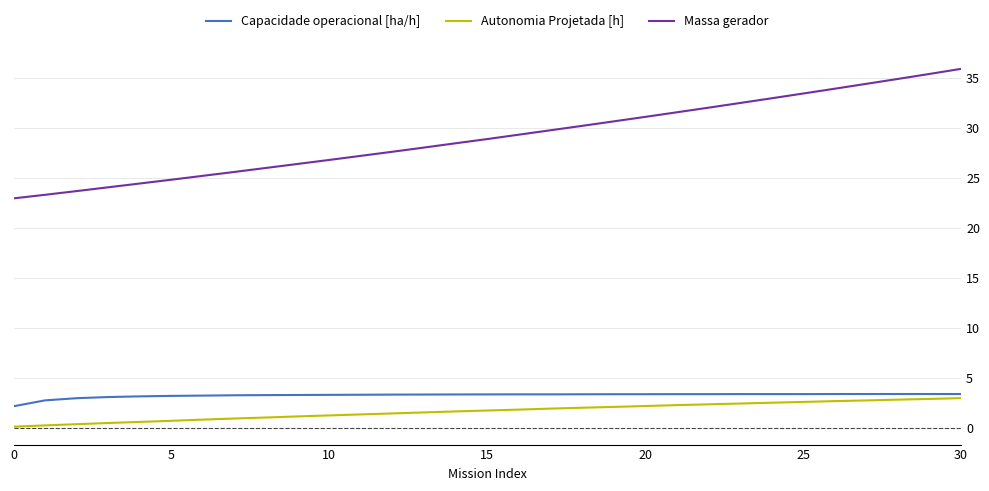

True or false: Autonomia Projetada [h] and Massa gerador cross at least once.

False